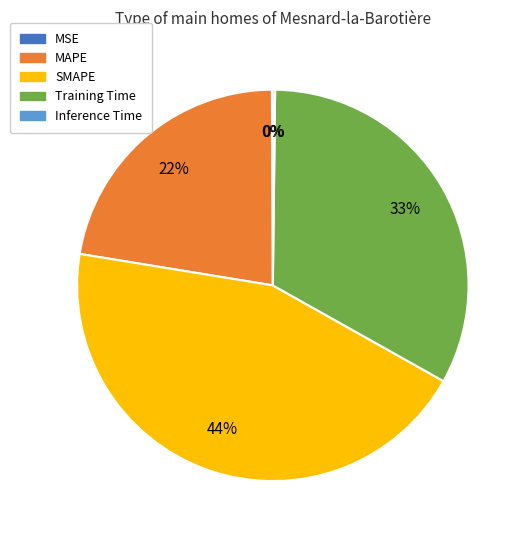

True or false: MAPE accounts for 22% of the total.

True